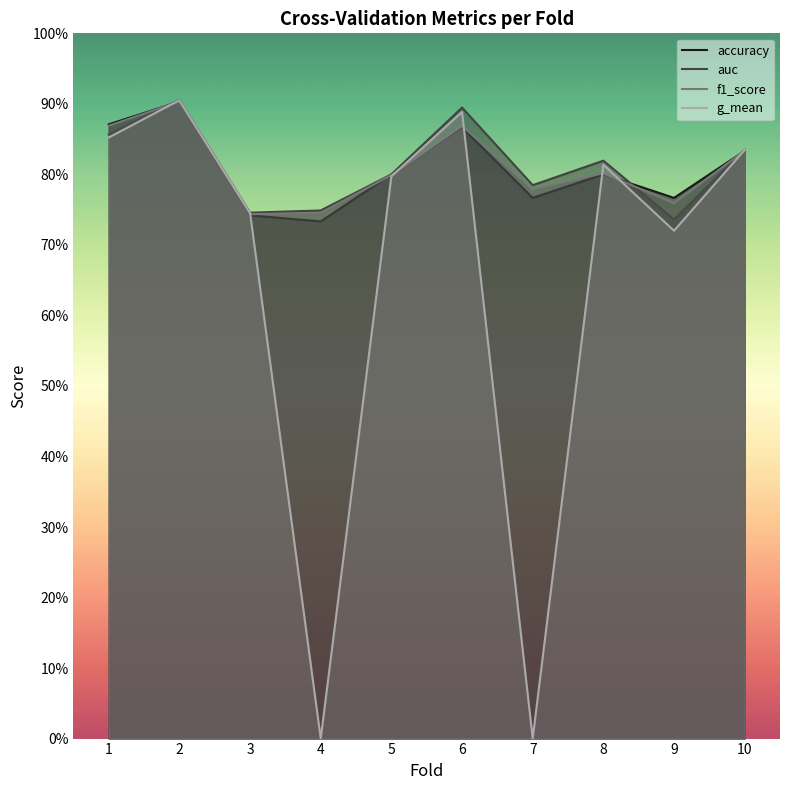

At which label is accuracy closest to 0?

4